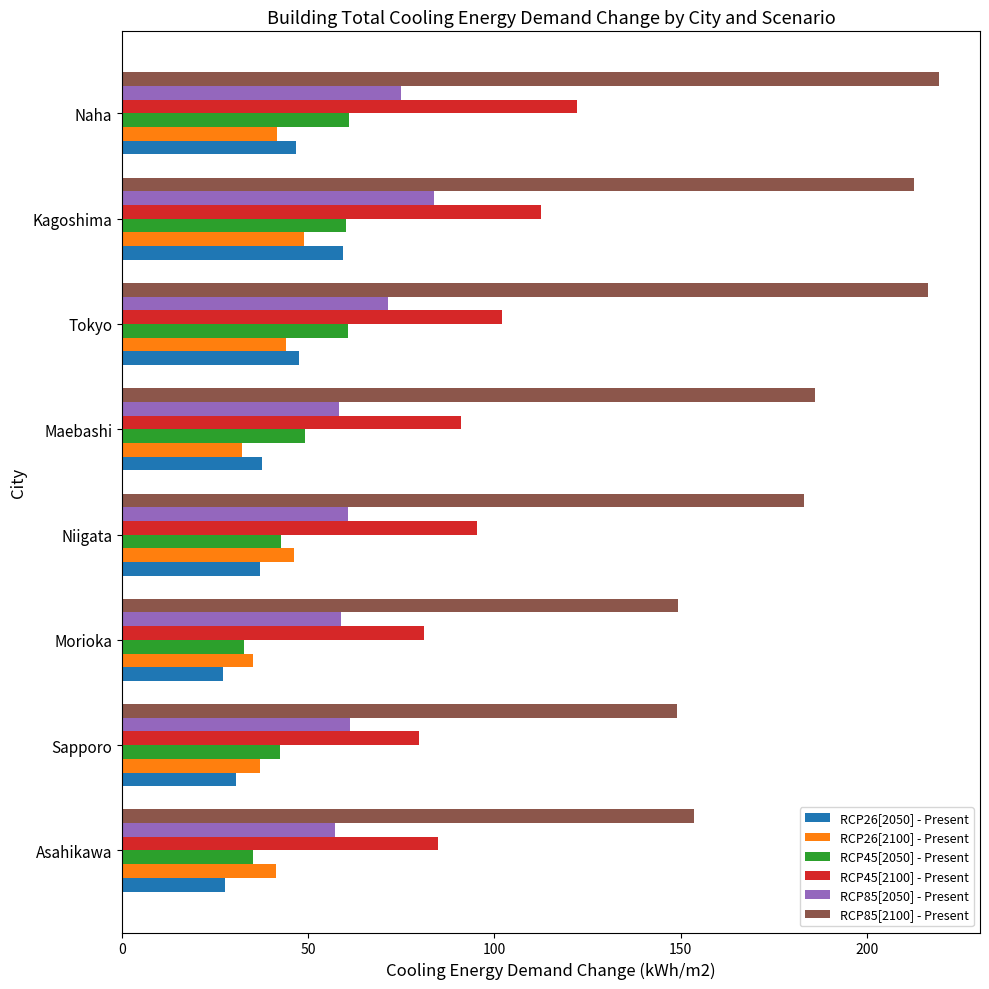

Which series has the widest spread of values?

RCP85[2100] - Present